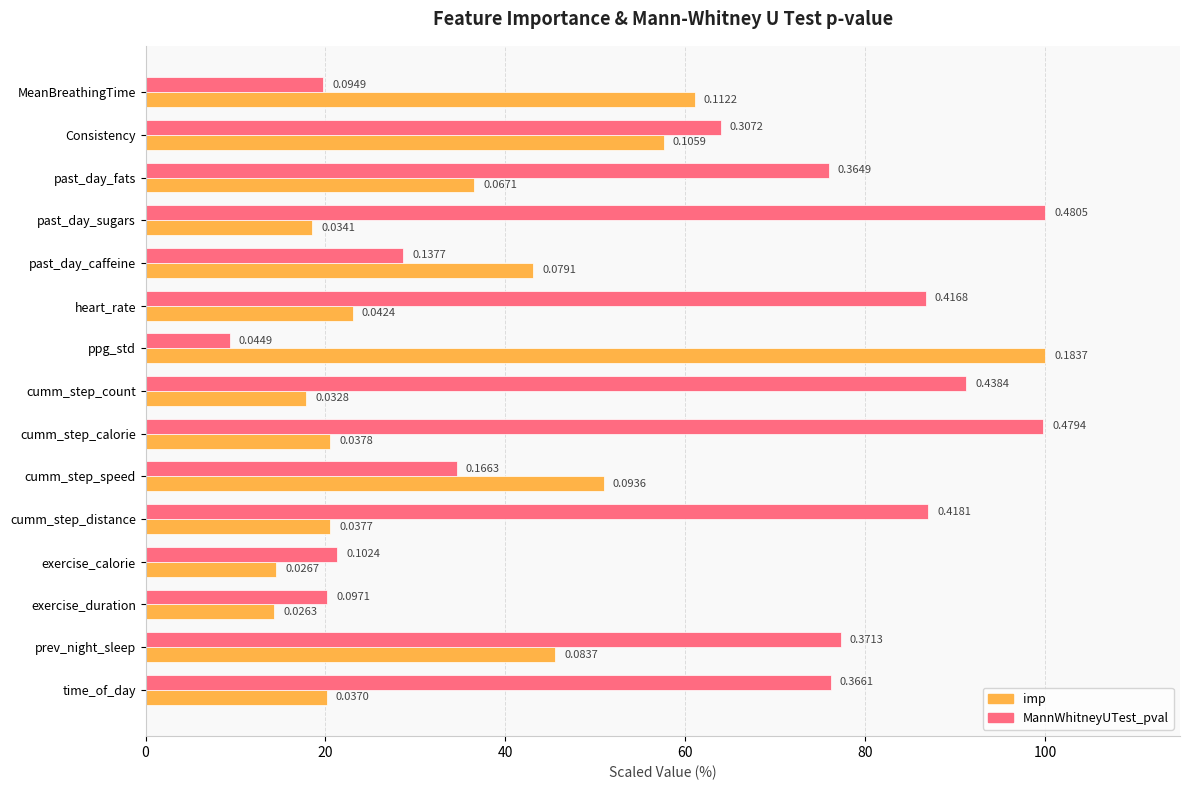

What is the lowest value of the MannWhitneyUTest_pval series?

9.3